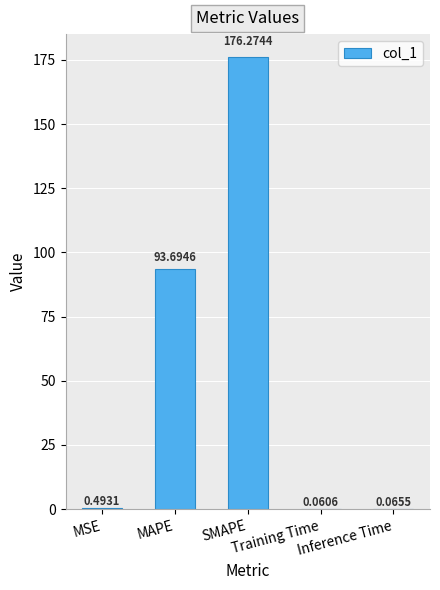

What is the sum of all values?

270.6